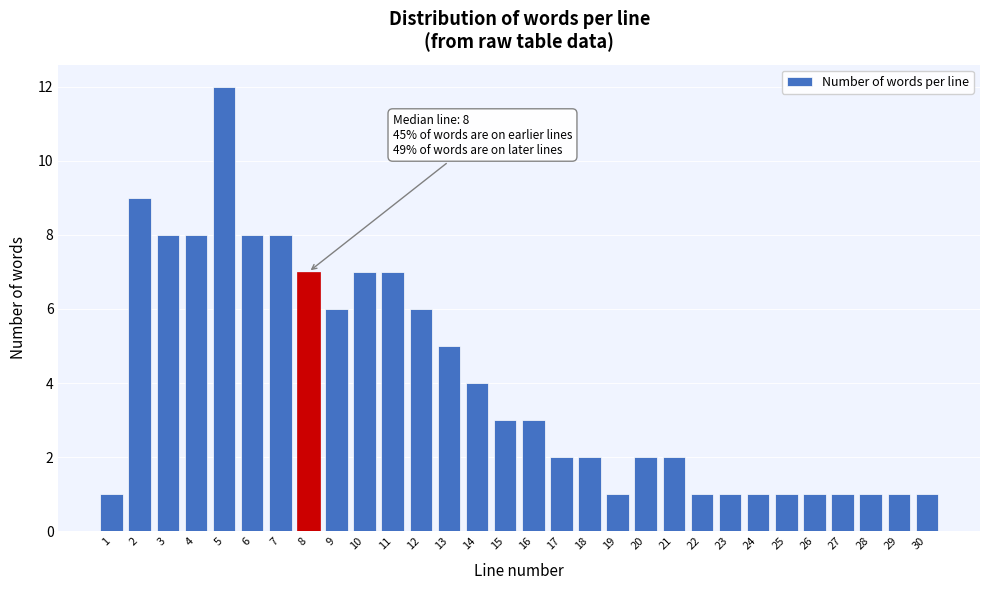

Reading left to right, what are all the values shown in this chart?

1	9	8	8	12	8	8	7	6	7	7	6	5	4	3	3	2	2	1	2	2	1	1	1	1	1	1	1	1	1